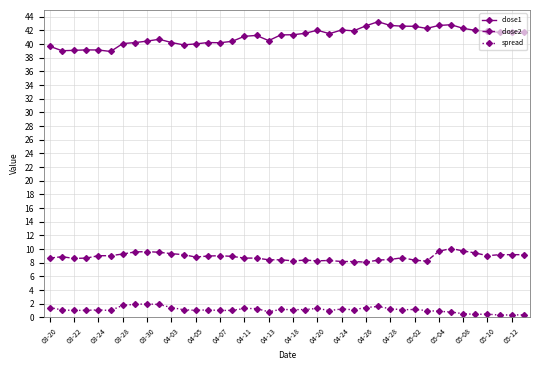

List the series in order of their peak value, highest first.

close1, close2, spread